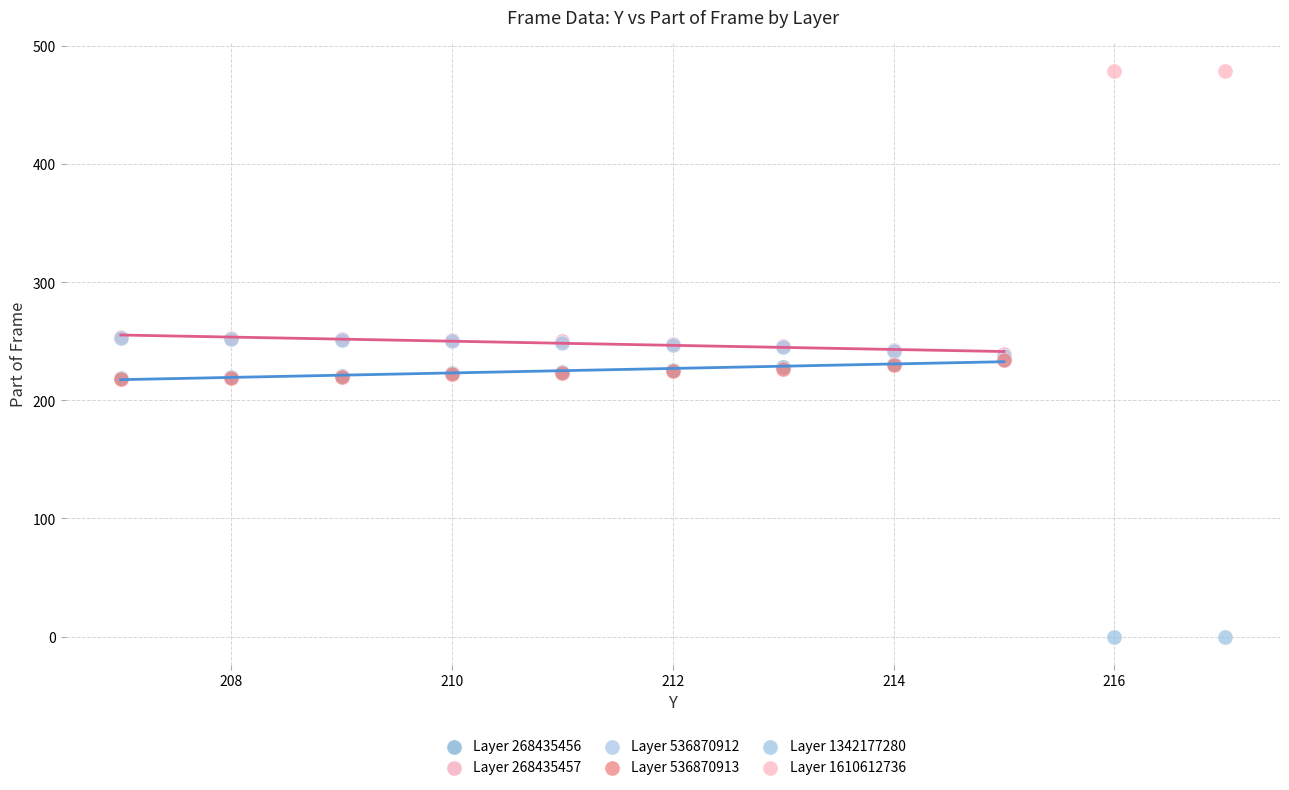

Which series contains the lowest Y value?

Layer 1342177280